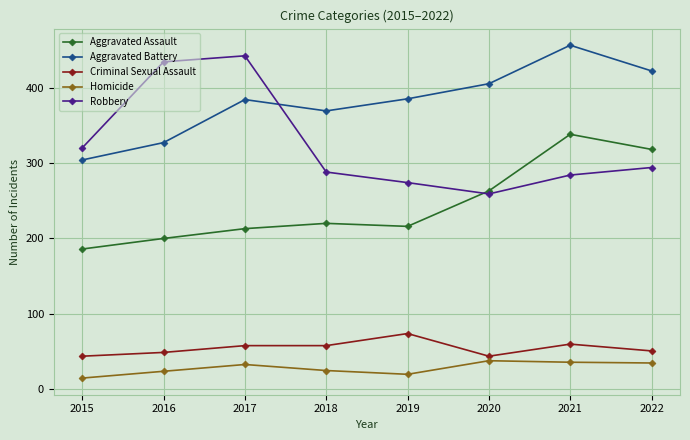

True or false: Homicide has a value of 20 at 2019.

True